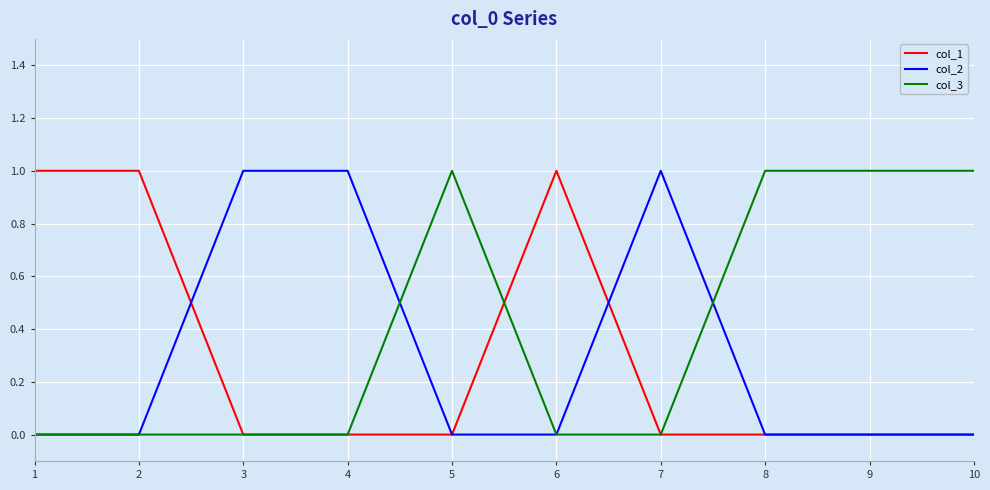

At how many categories does at least one series exceed 0?

10